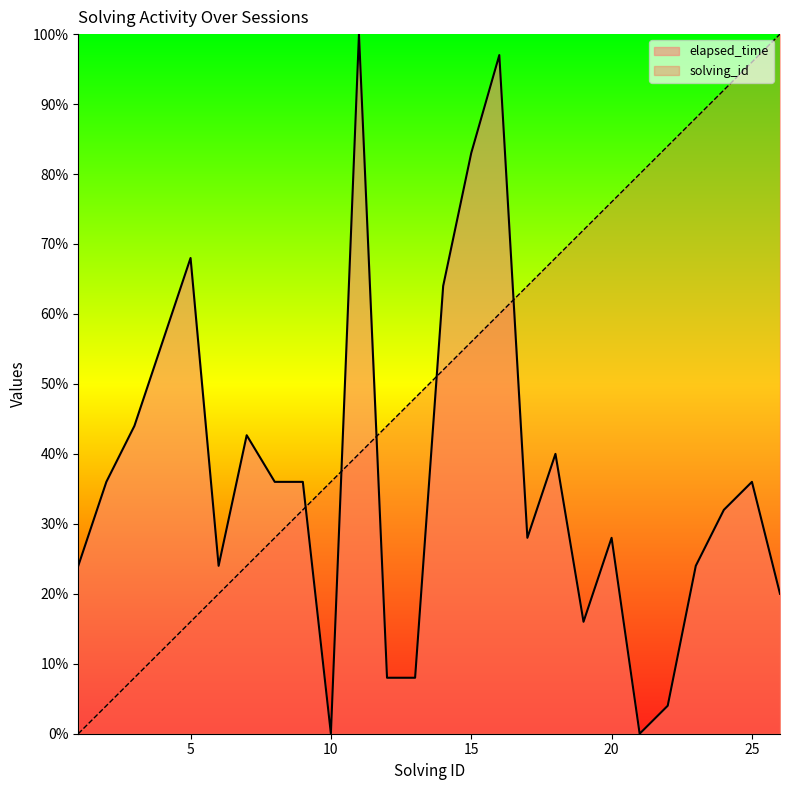

What is the difference between the maximum and minimum values in the solving_id series?

100.0